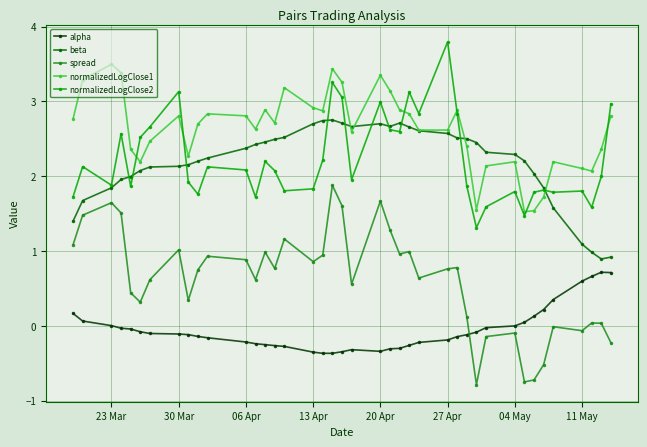

True or false: spread has more than 2 interior local peaks.

True